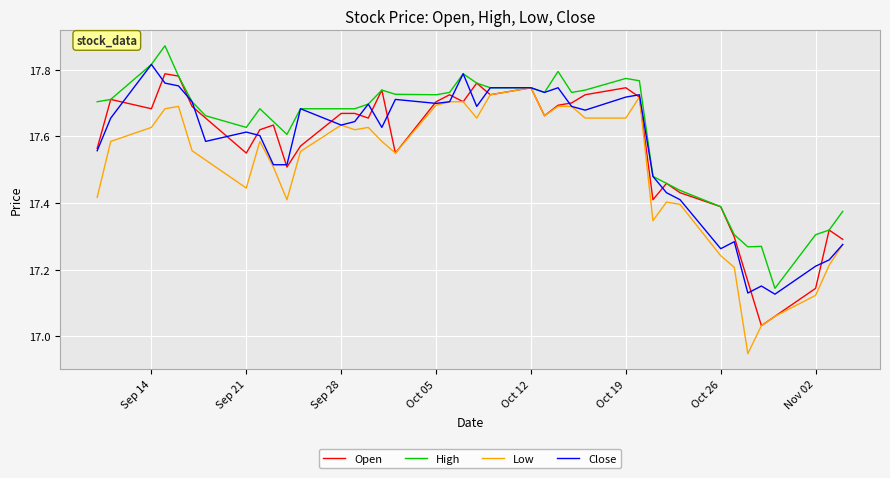

Which series has the largest total across all categories?

High